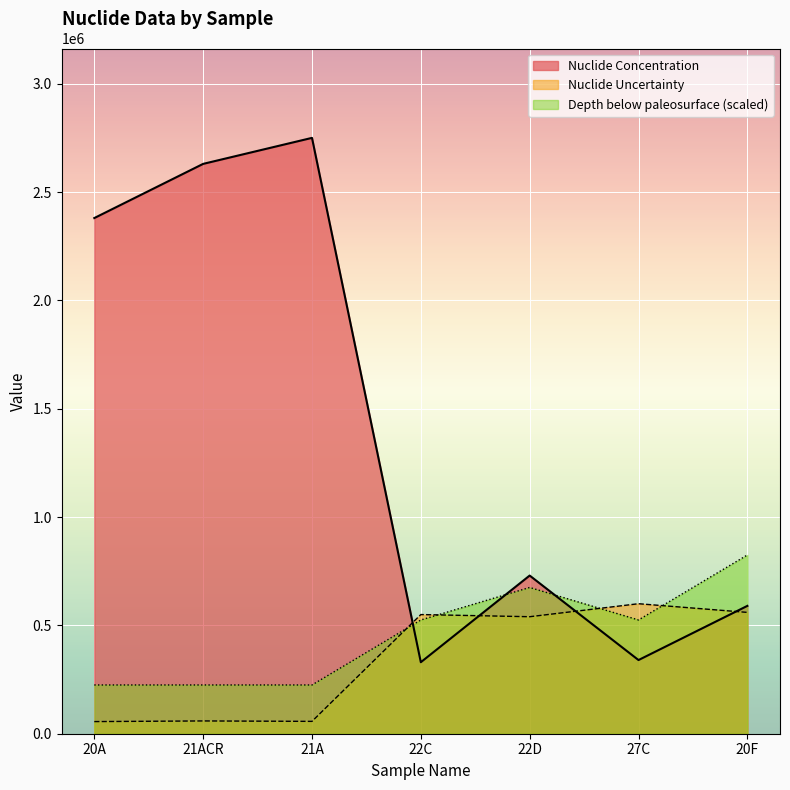

Between 21A and 27C, which series saw the biggest shift?

Nuclide Concentration